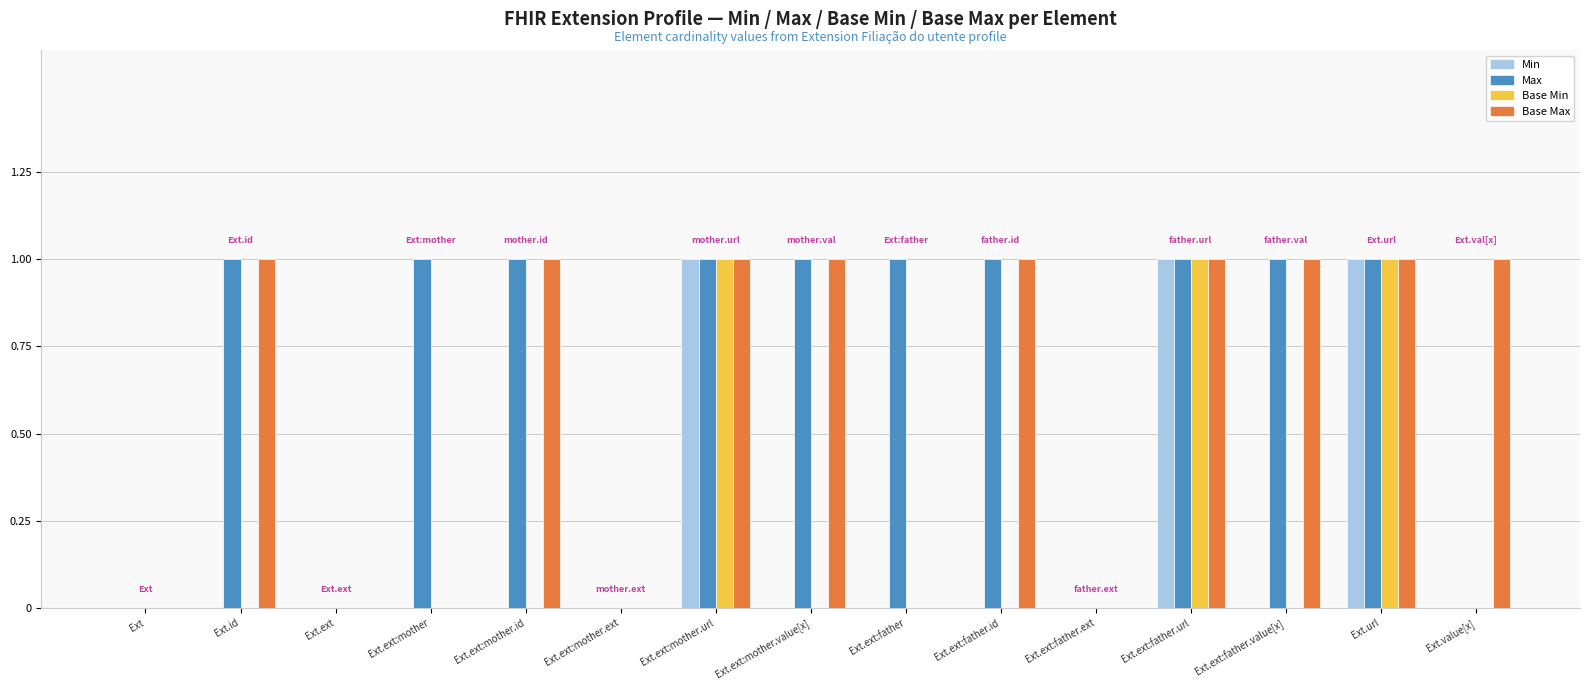

Is it true that Base Max equals 1 at Ext.ext:father.id?

True